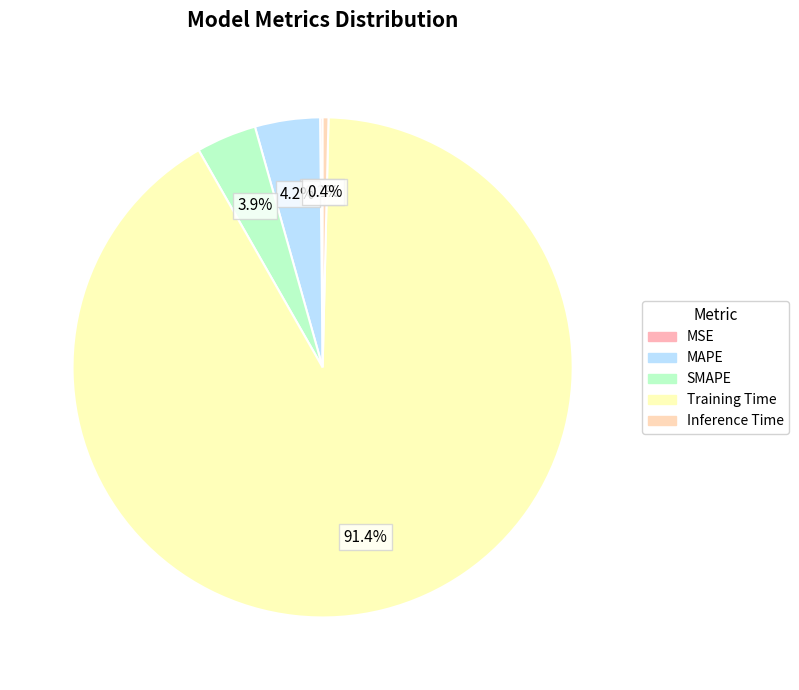

How many segments does this pie chart have?

5